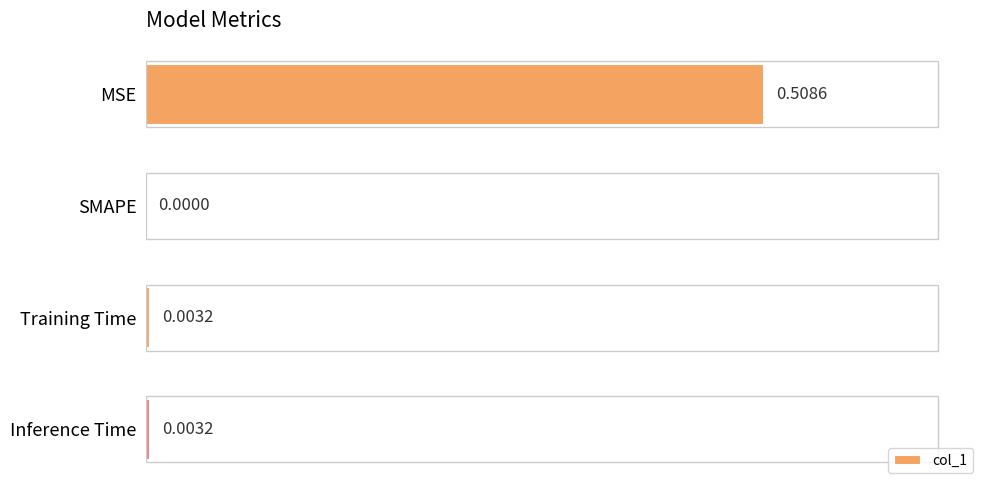

Where is the data nearest to the value 0?

SMAPE